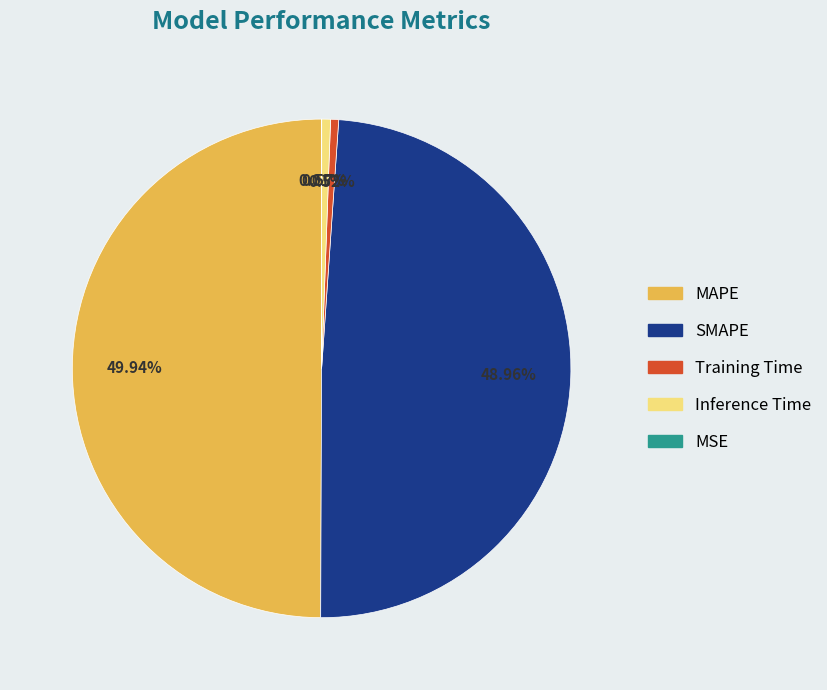

Do Inference Time and Training Time together represent more than half of the pie?

No